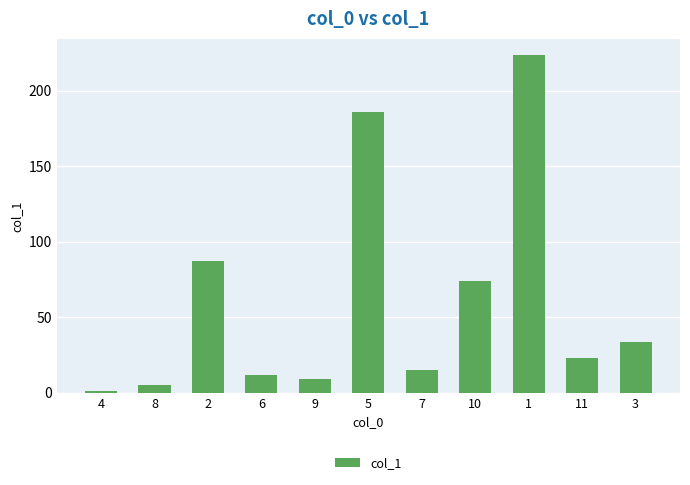

Rank the categories by value from lowest to highest.

4, 8, 9, 6, 7, 11, 3, 10, 2, 5, 1